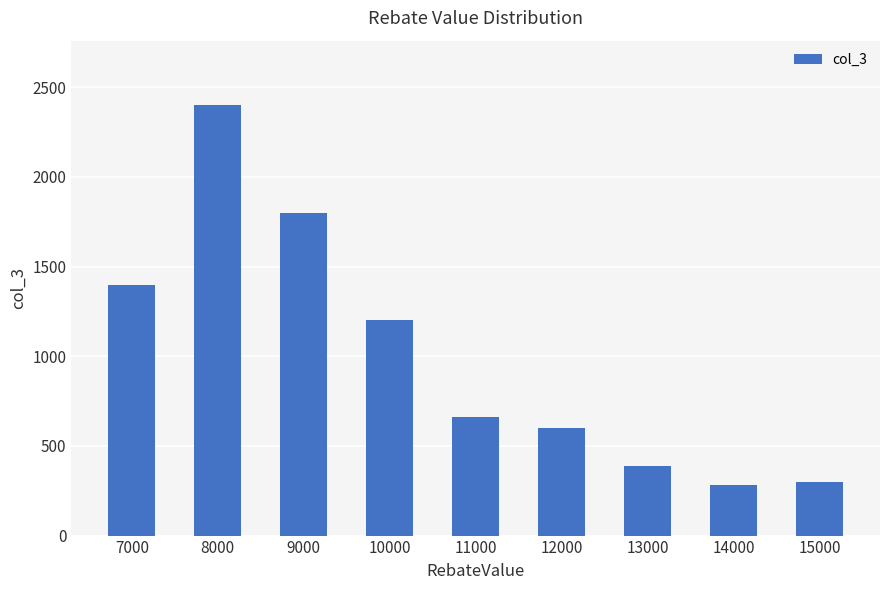

What is the difference between the maximum and minimum values?

2120